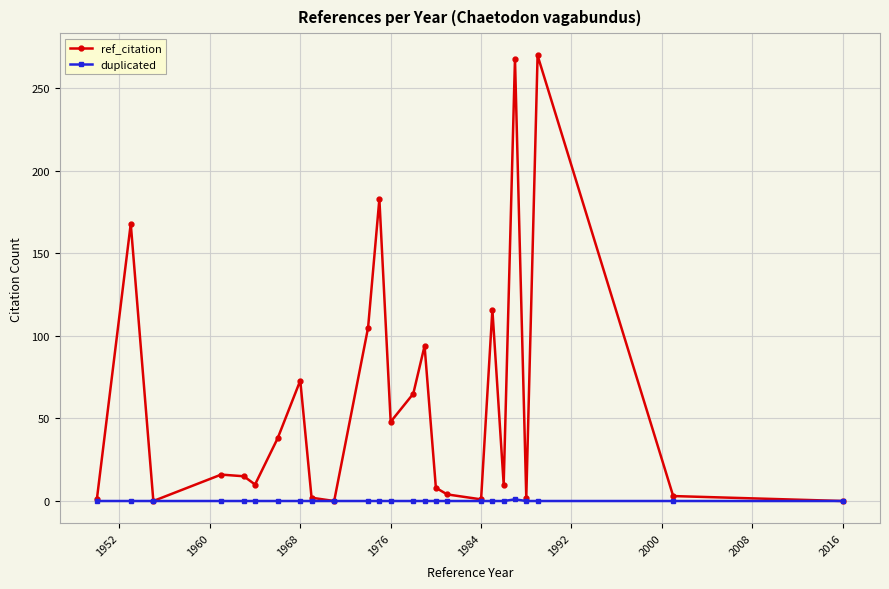

At how many categories does at least one series exceed 128?

4